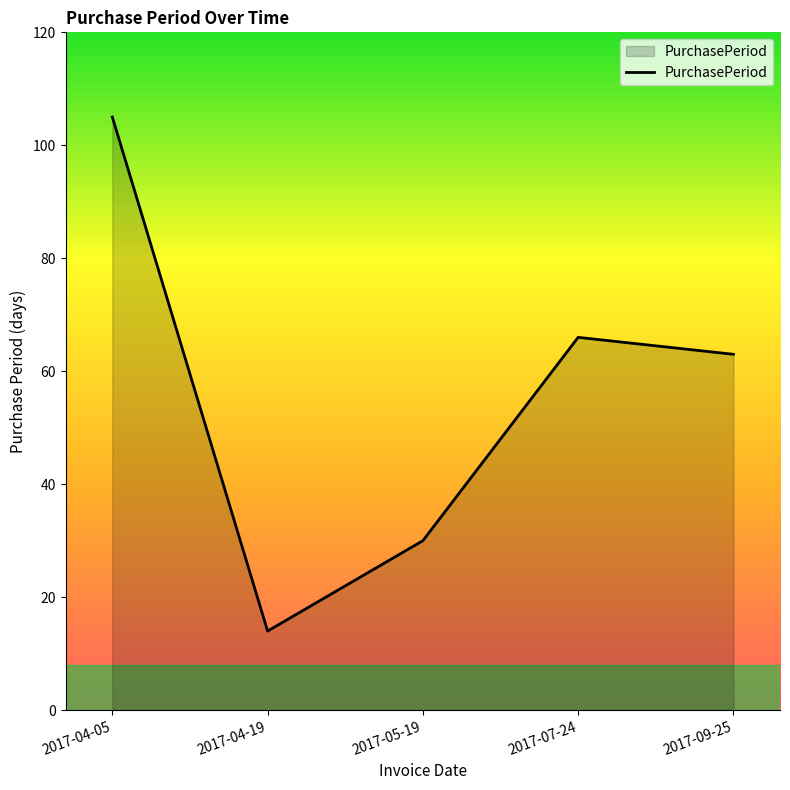

What is the average value?

56